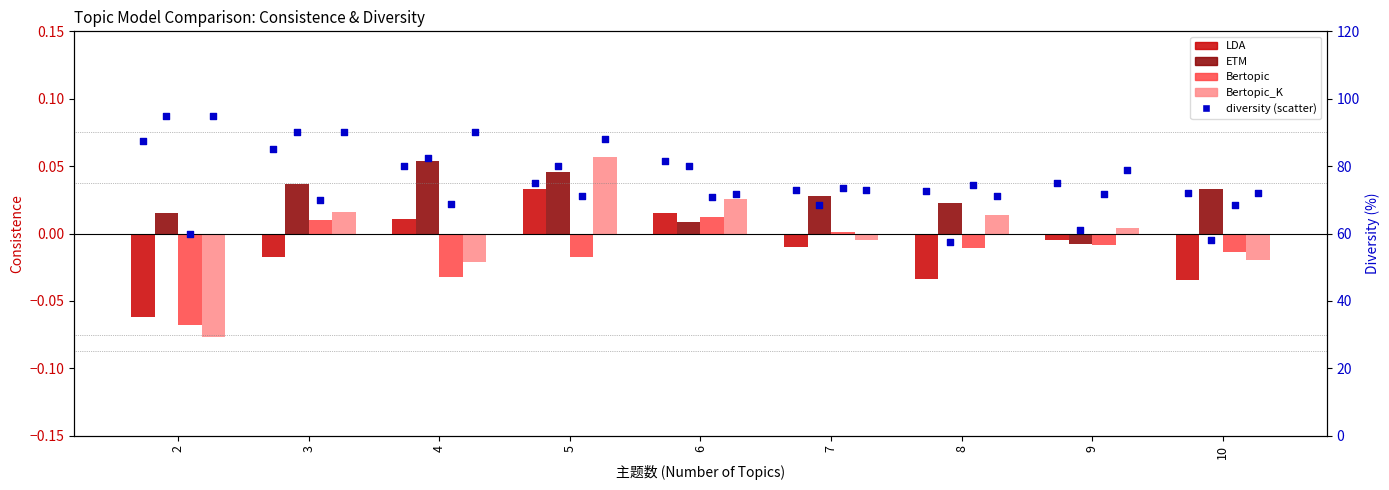

Which series has the widest spread of Y values?

Bertopic_K